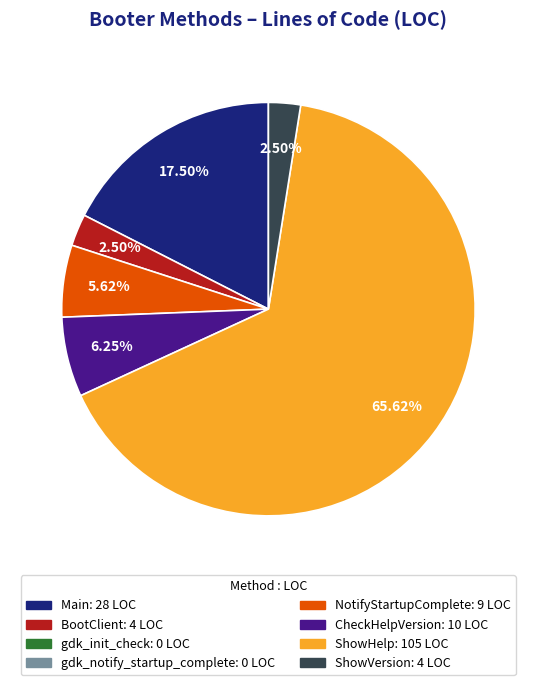

Does any single category account for the majority?

Yes